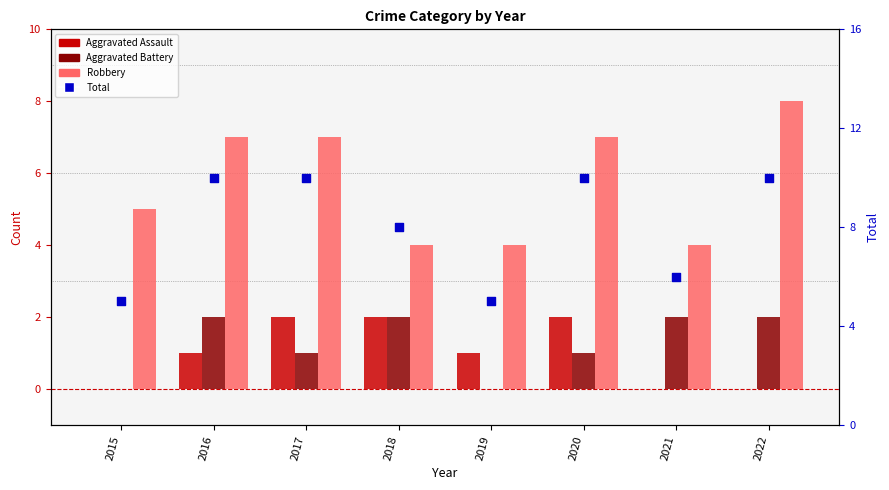

Which series has the largest Y range (max minus min)?

Total